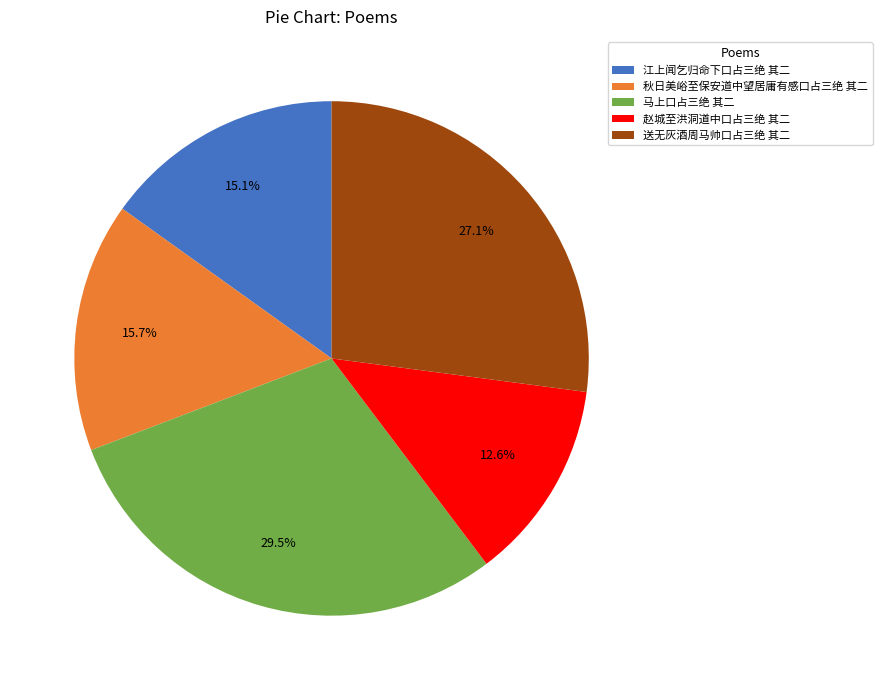

Does 马上口占三绝 其二 account for over 50% of the chart?

No